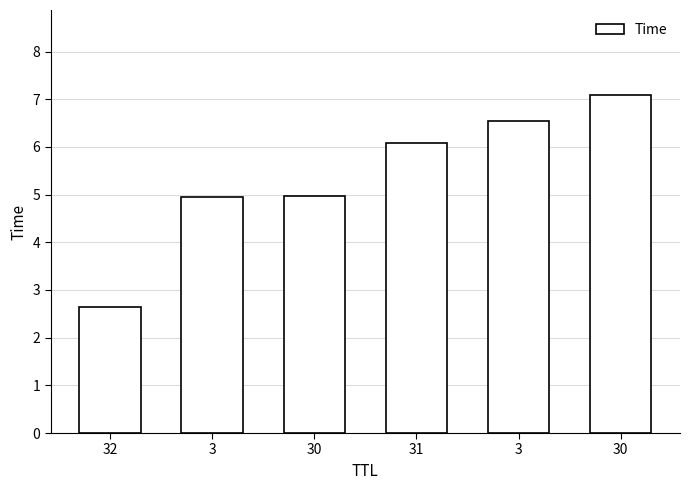

How many categories are shown in the chart?

6